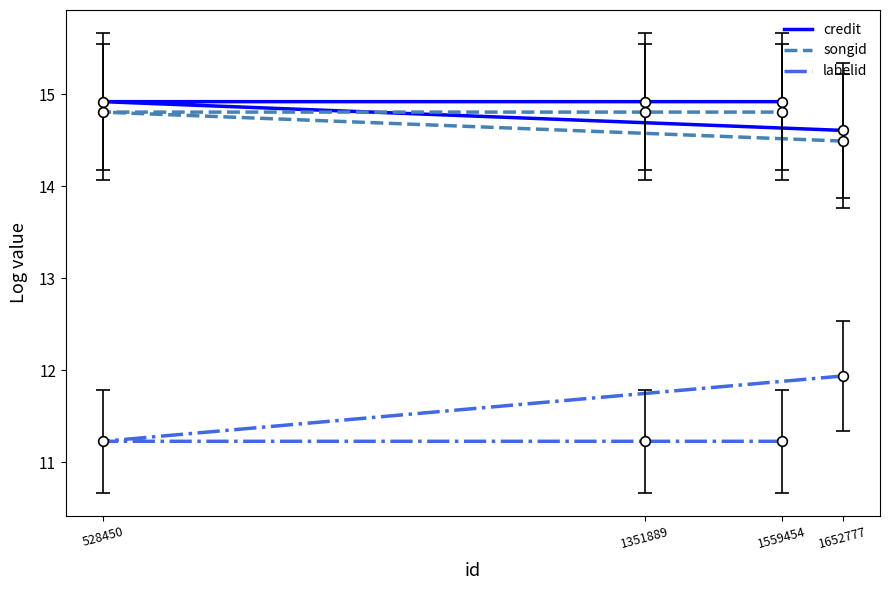

The value of credit at 1652777 is 14.6. True or false?

True